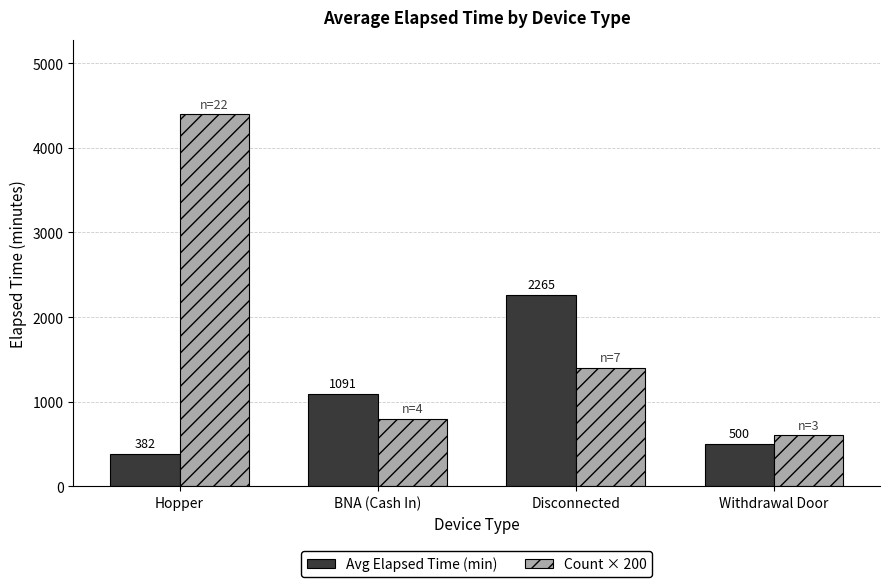

Where is Count × 200 nearest to the value 2500?

Disconnected